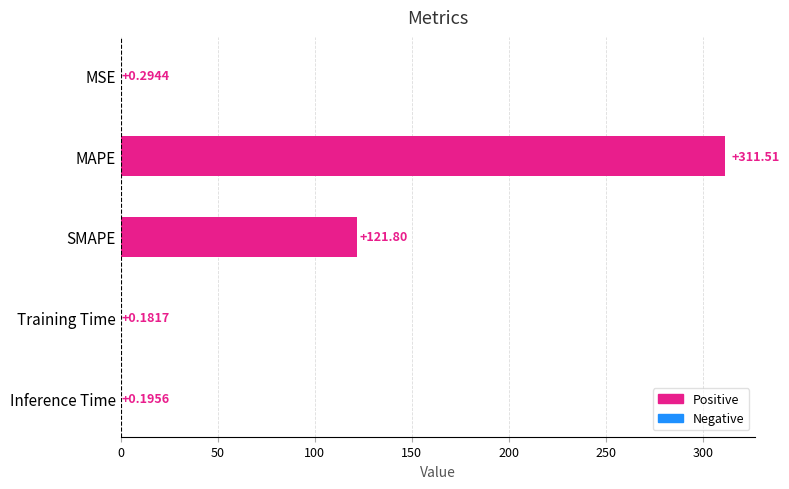

What is the sum of all values?

434.0